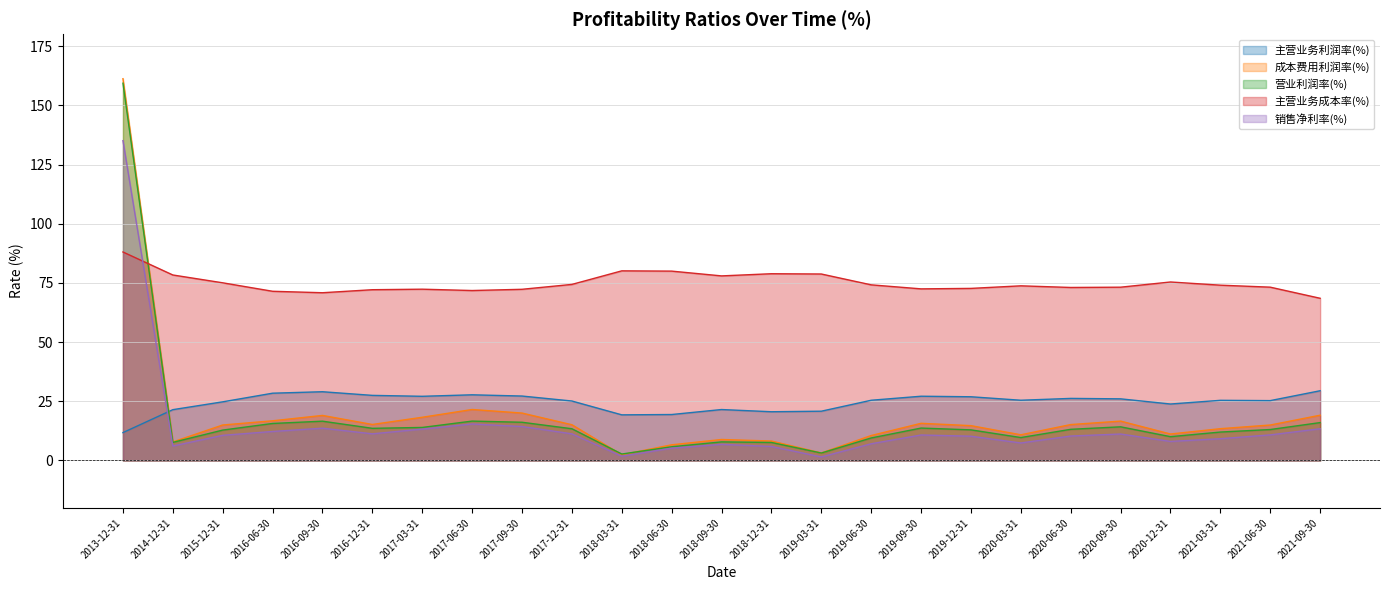

List the series in order of their peak value, lowest first.

主营业务利润率(%), 主营业务成本率(%), 销售净利率(%), 营业利润率(%), 成本费用利润率(%)